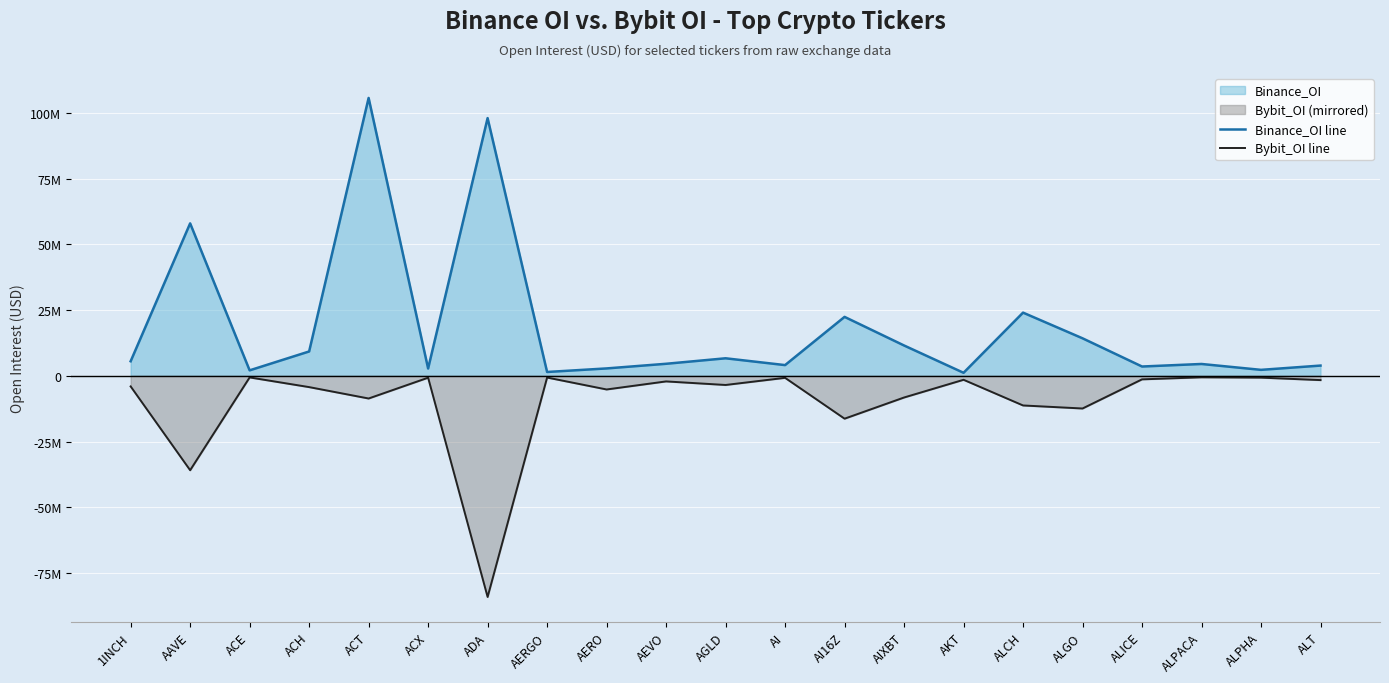

How many interior local peaks does the Bybit_OI line series have?

7